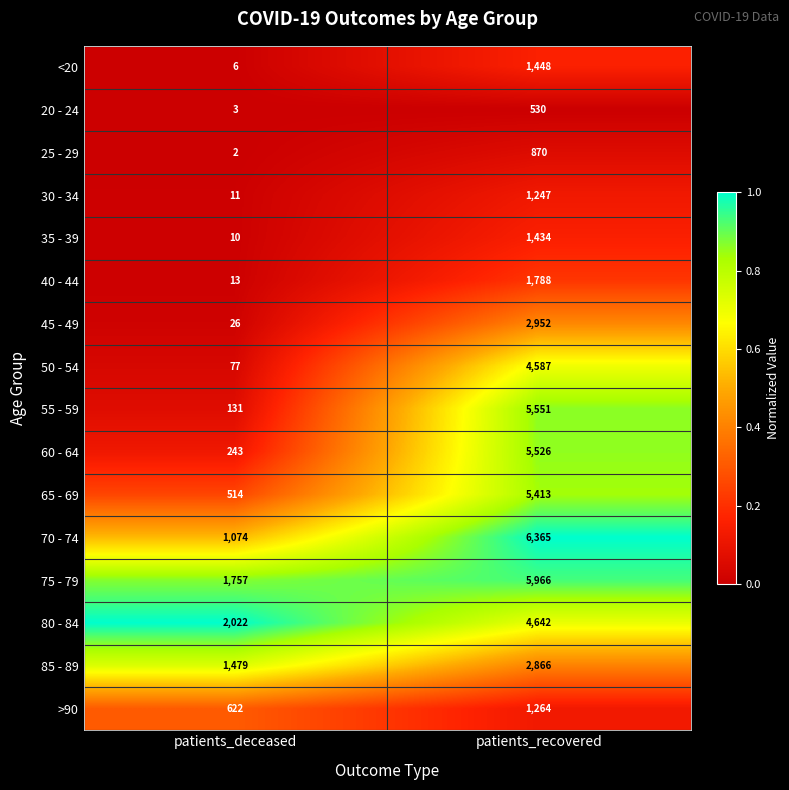

Which label corresponds to the largest value in the chart?

patients_recovered